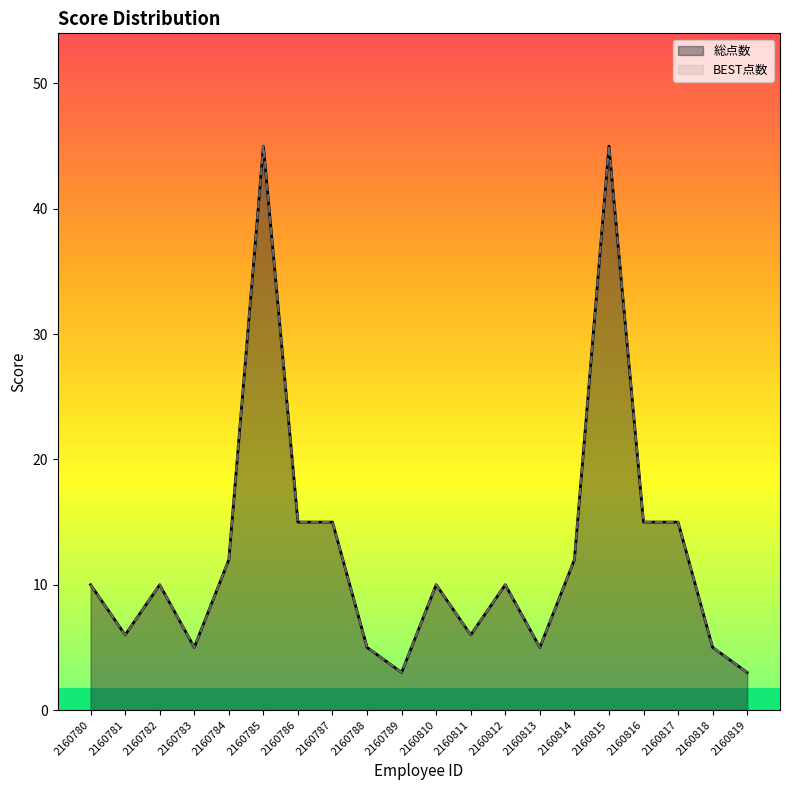

In BEST点数, how many points are higher than both neighbors (excluding endpoints)?

5